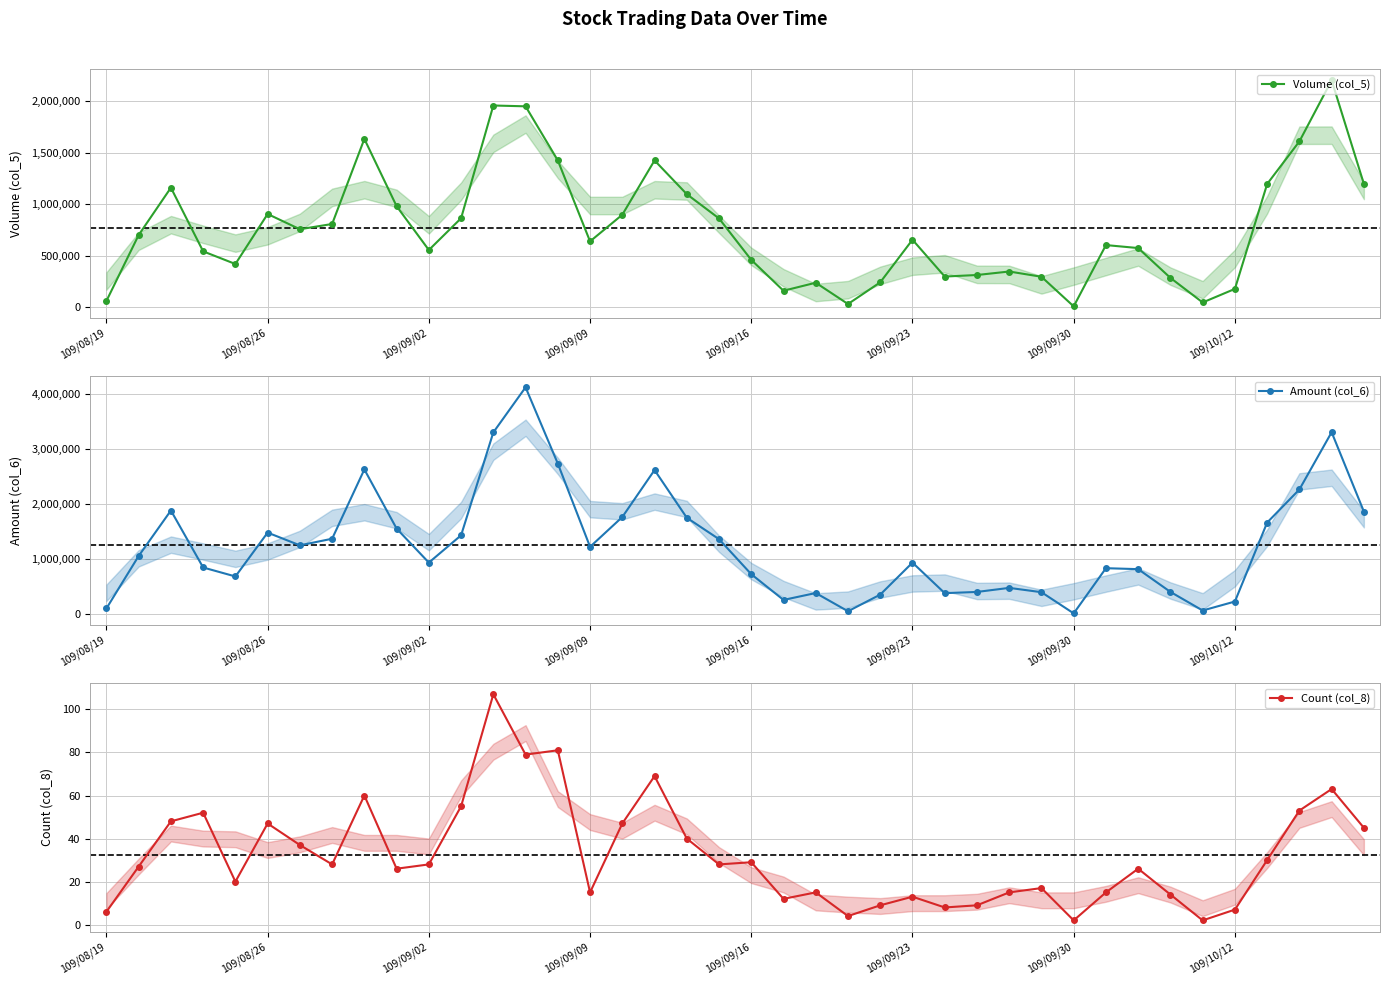

Is it true that Volume (col_5) equals 336012 at 11?

False